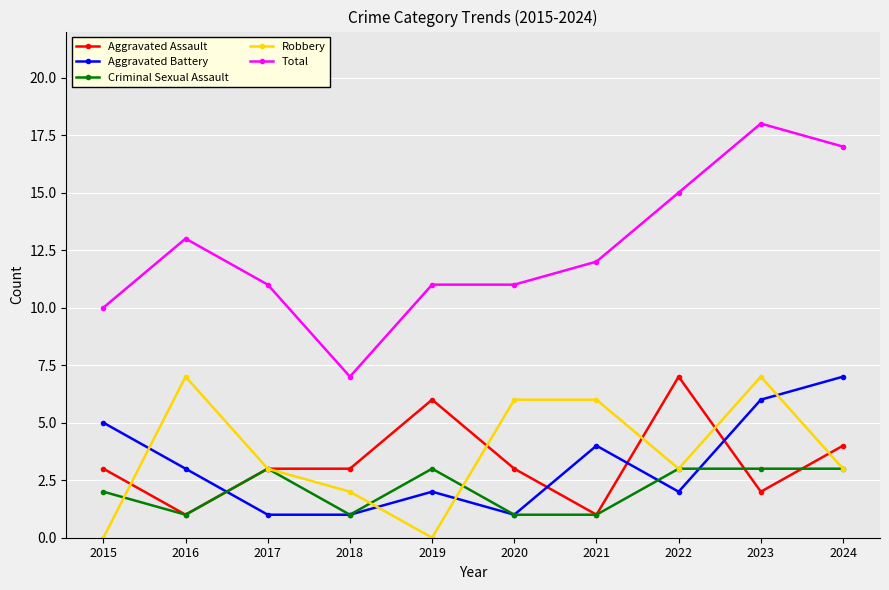

Count the number of categories in the chart.

10